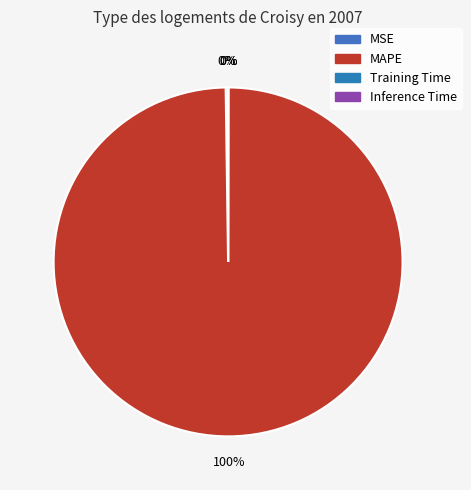

True or false: MSE accounts for 0% of the total.

True